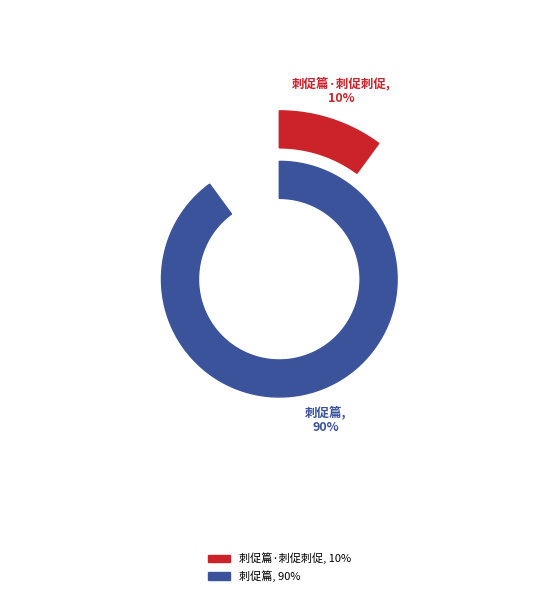

Rank the categories by value from highest to lowest.

刺促篇, 刺促篇·刺促刺促